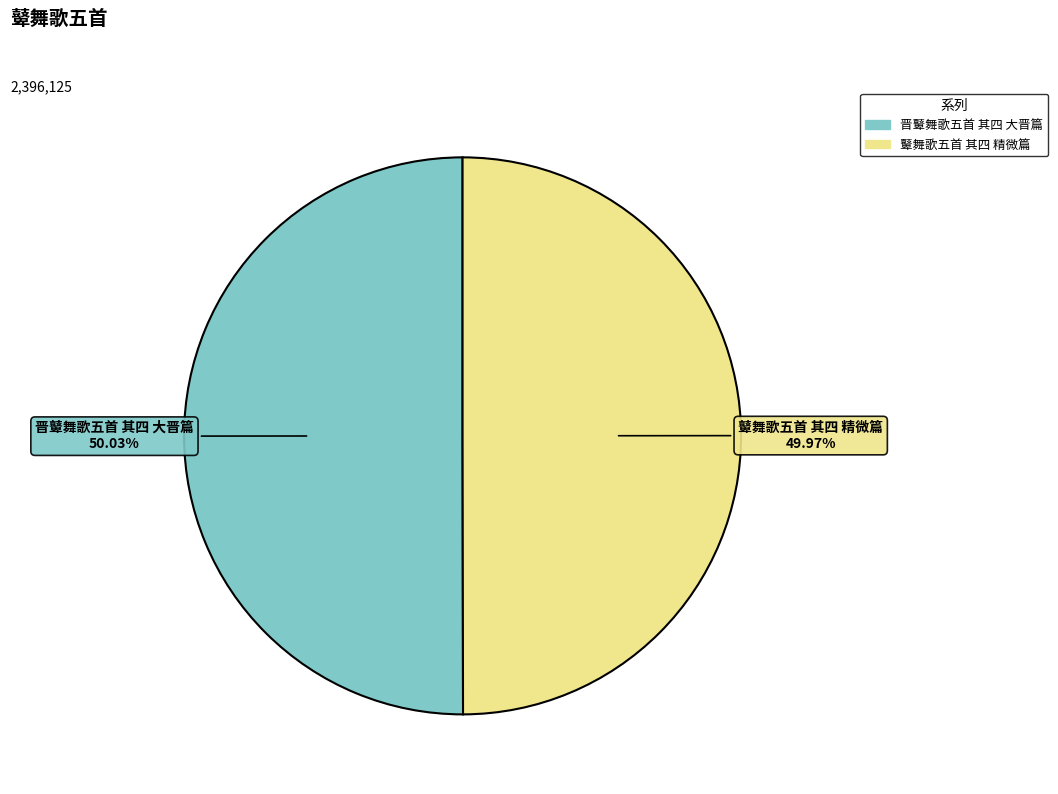

Approximately how many times larger is the value at 鼙舞歌五首 其四 精微篇 compared to 晋鼙舞歌五首 其四 大晋篇?

1.0